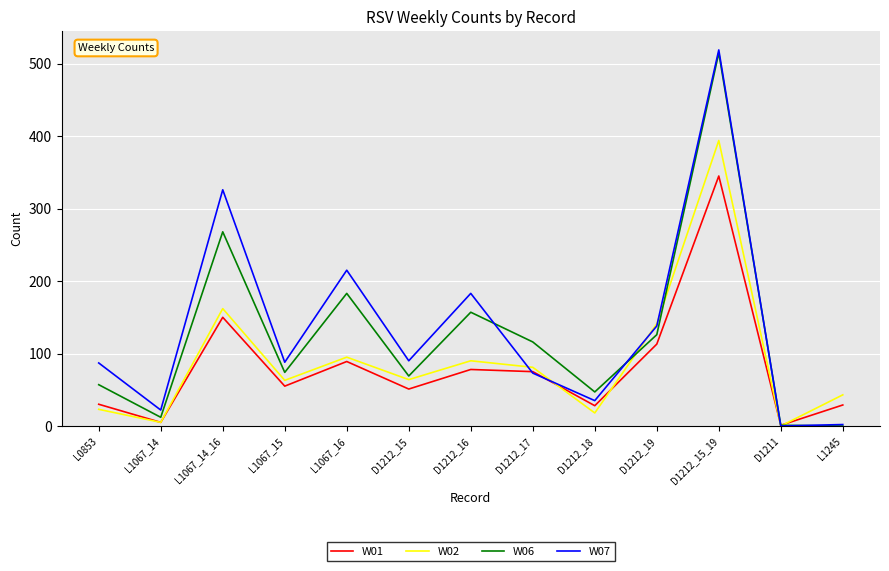

In W06, how many points are higher than both neighbors (excluding endpoints)?

4